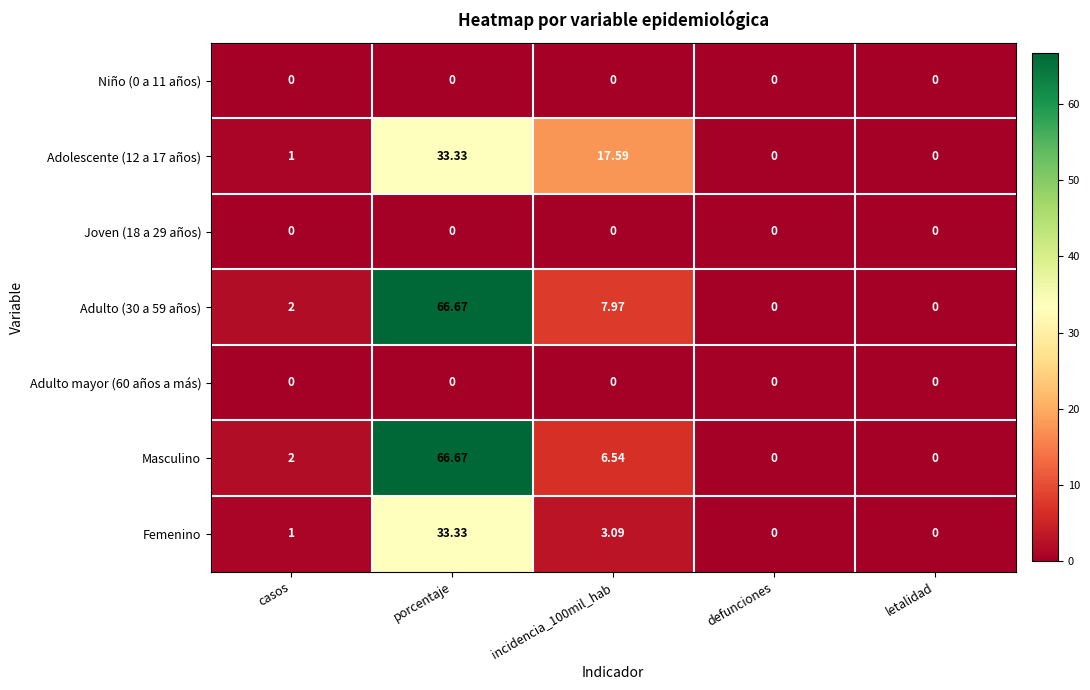

Which series has the largest total across all categories?

Adulto (30 a 59 años)